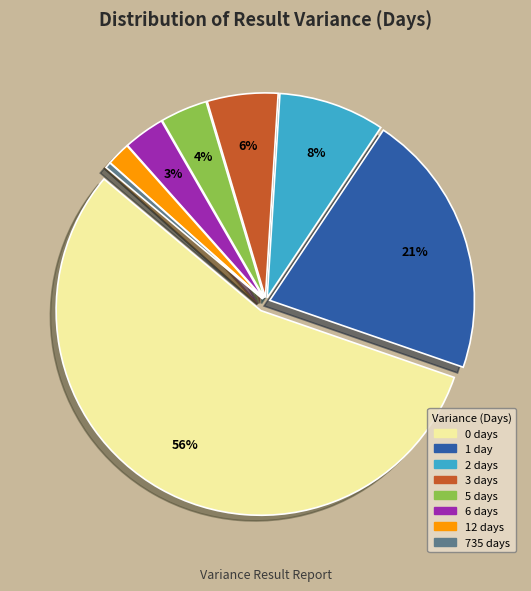

How many slices are in this pie chart?

8